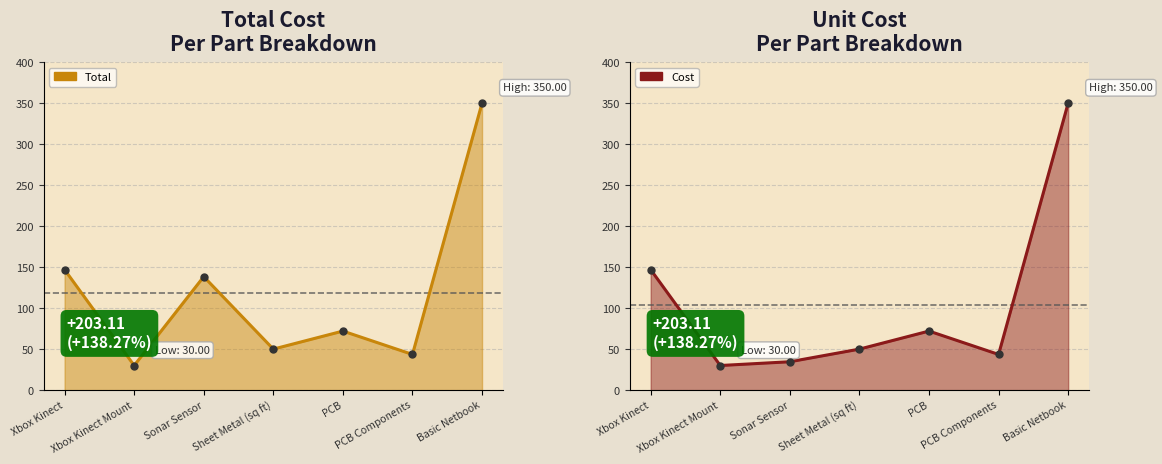

Reading left to right, transcribe all the data shown in this chart.

Total: 146.9	30.0	138.4	50.0	72.0	43.5	350.0
Cost: 146.9	30.0	34.6	50.0	72.0	43.5	350.0